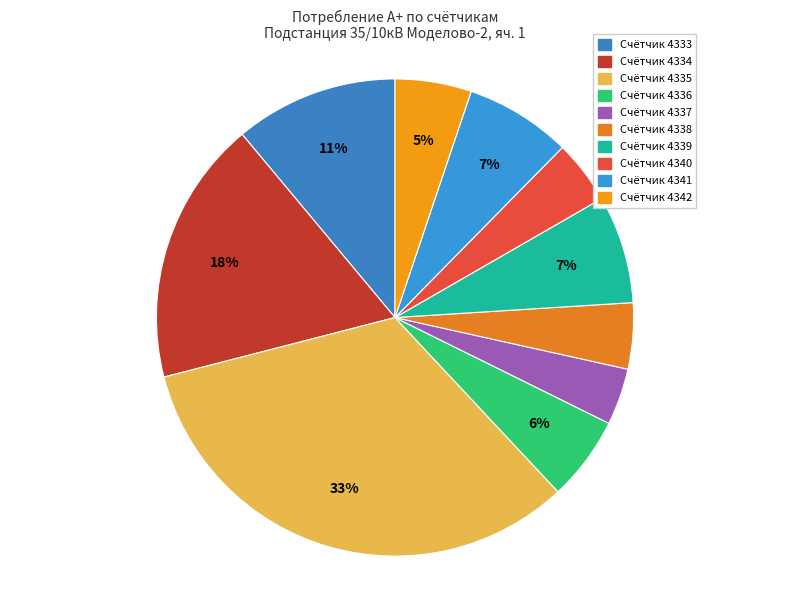

Is there a majority slice in this chart?

No